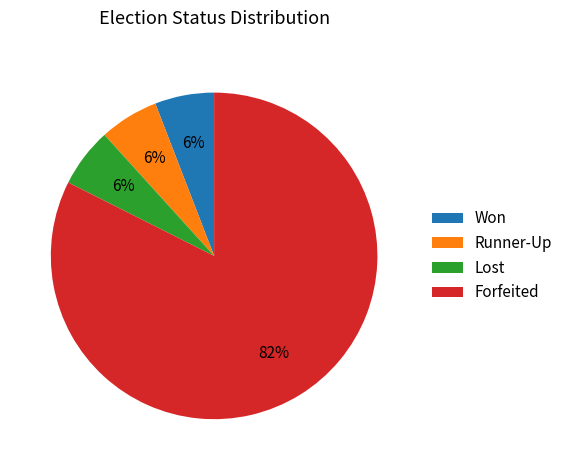

Which category has the biggest portion of the pie?

Forfeited